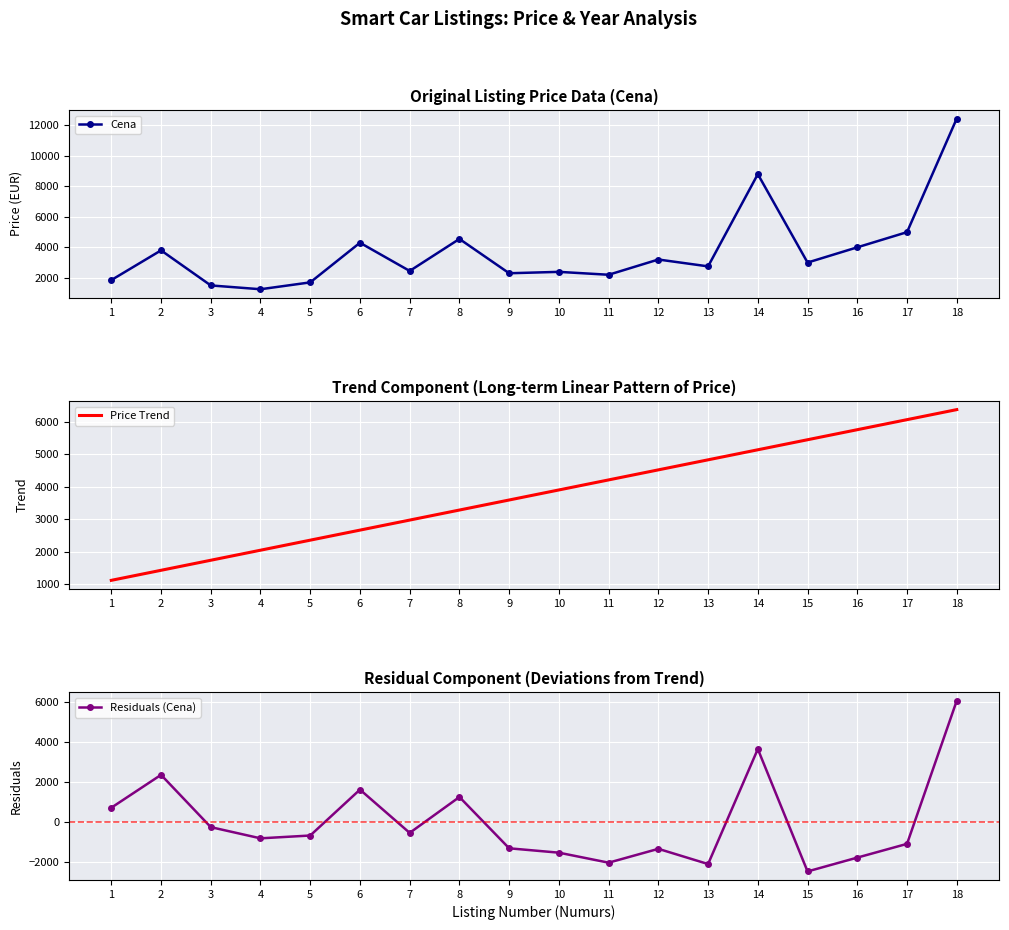

True or false: Residuals (Cena) has a value of -2541.4 at 10.

False